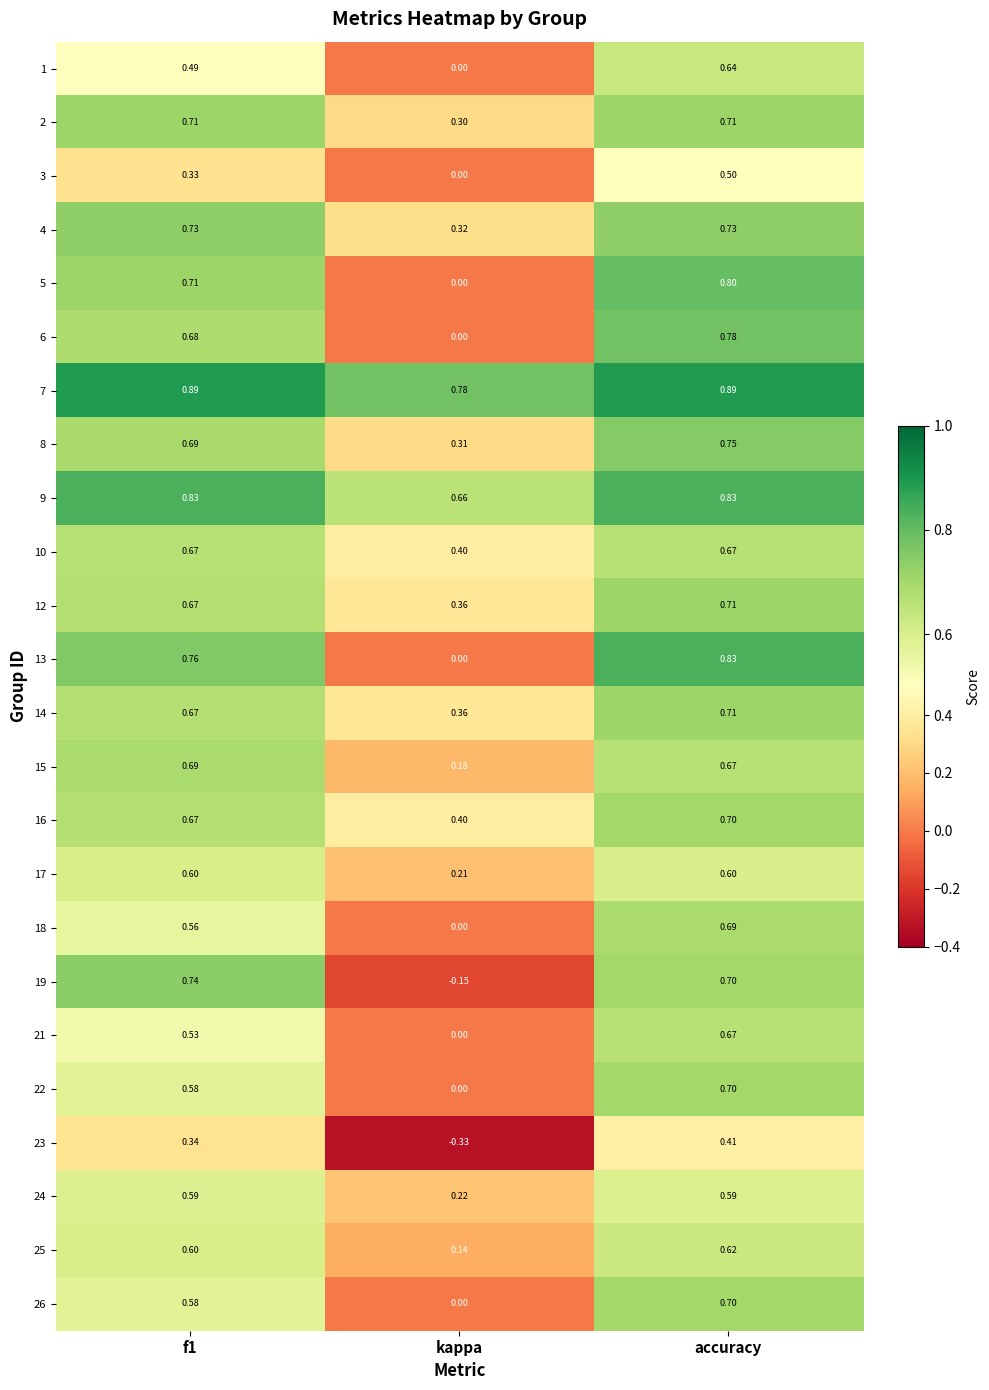

At which label is 17 closest to 0?

kappa